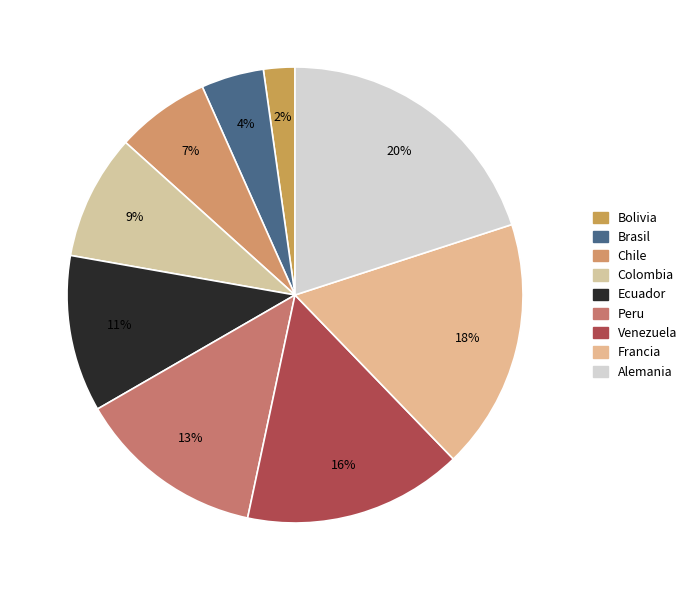

How many segments does this pie chart have?

9